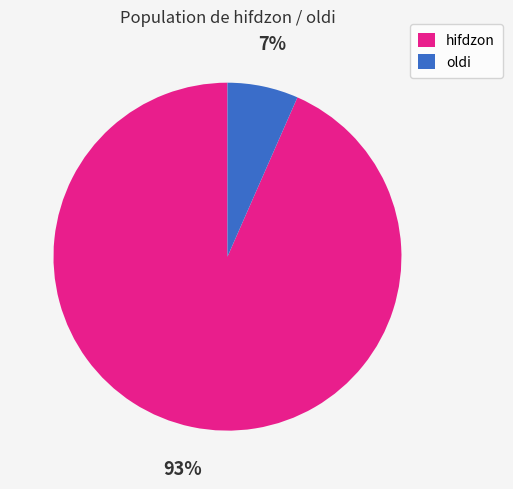

What is the smallest slice in the pie chart?

oldi